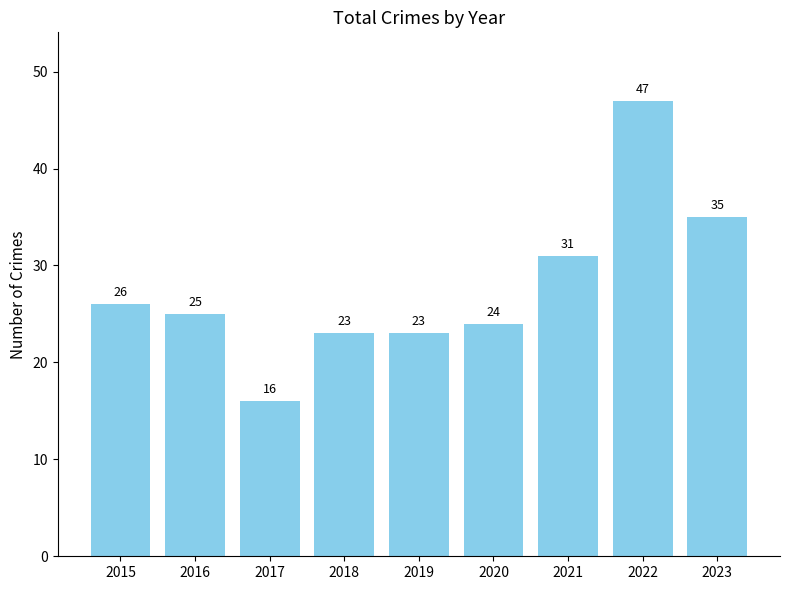

What is the sum of the values at 2018 and 2016?

48